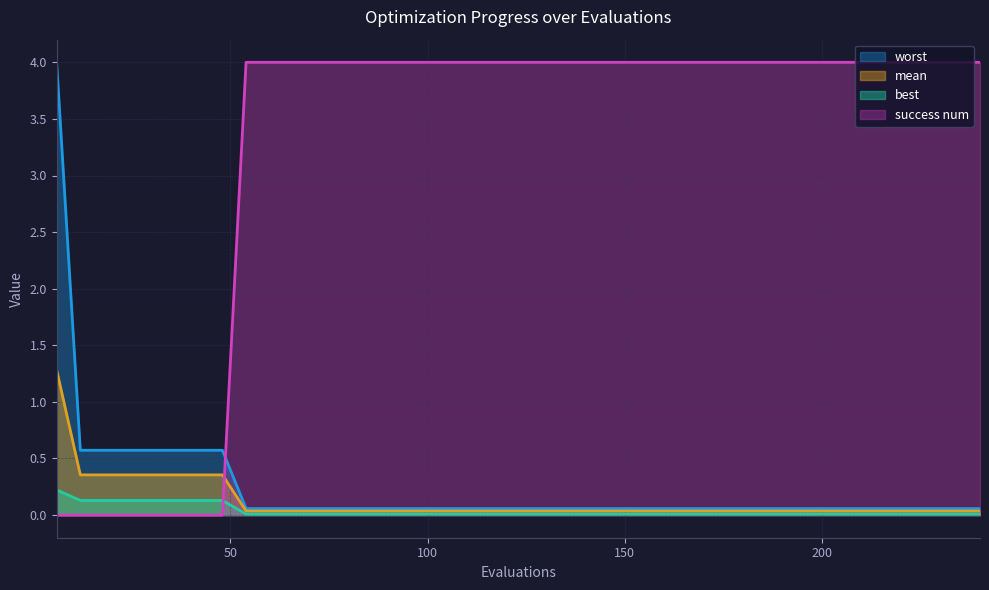

How many values in the success num series are below 4?

8